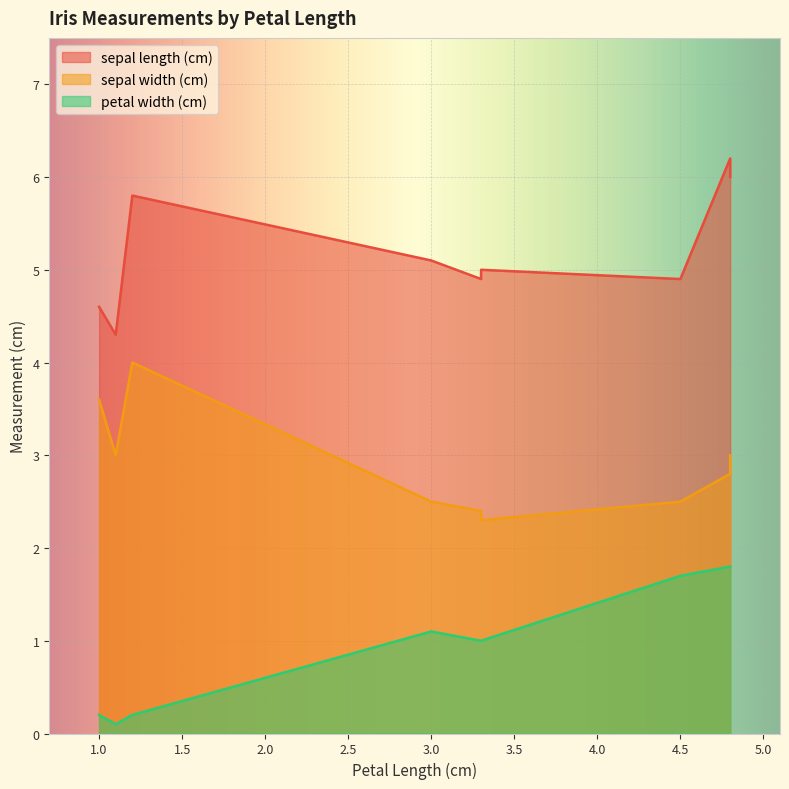

At 1.0, list the series in order from largest to smallest.

sepal length (cm), sepal width (cm), petal width (cm)